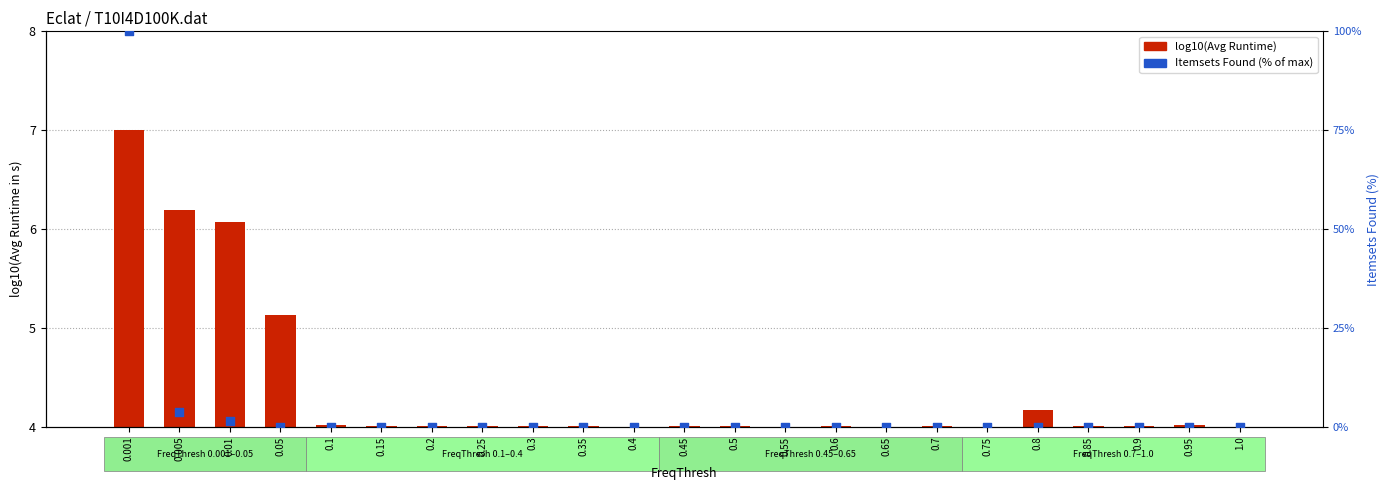

What are all the series names shown in the legend?

log10(Avg Runtime), Itemsets Found (% of max)